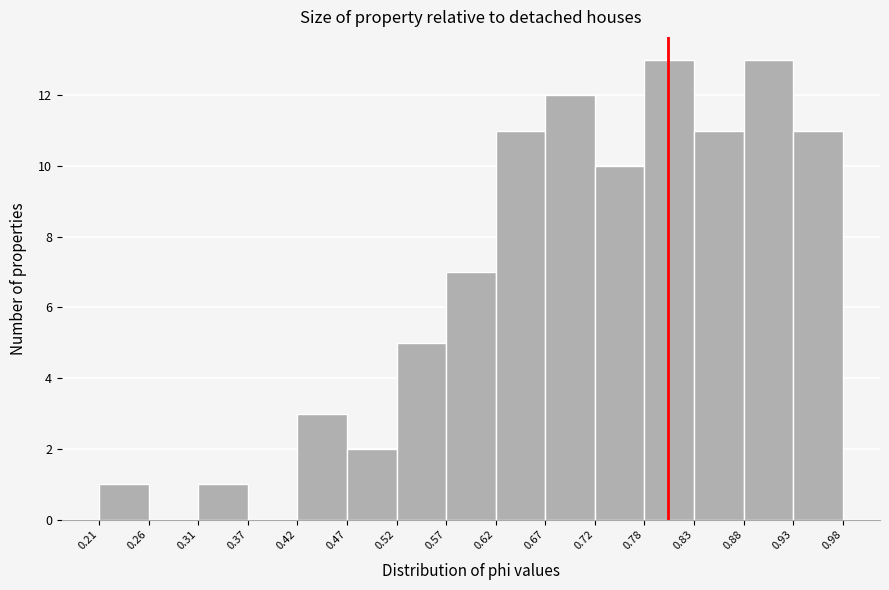

Reading left to right, transcribe this chart: for each bar, give the range it covers on the x-axis and its height. The values are not printed on the chart, so give them approximately, as read against the axis.

0.21 to 0.26: 1
0.26 to 0.31: 0
0.31 to 0.37: 1
0.37 to 0.42: 0
0.42 to 0.47: 3
0.47 to 0.52: 2
0.52 to 0.57: 5
0.57 to 0.62: 7
0.62 to 0.67: 11
0.67 to 0.72: 12
0.72 to 0.78: 10
0.78 to 0.83: 13
0.83 to 0.88: 11
0.88 to 0.93: 13
0.93 to 0.98: 11